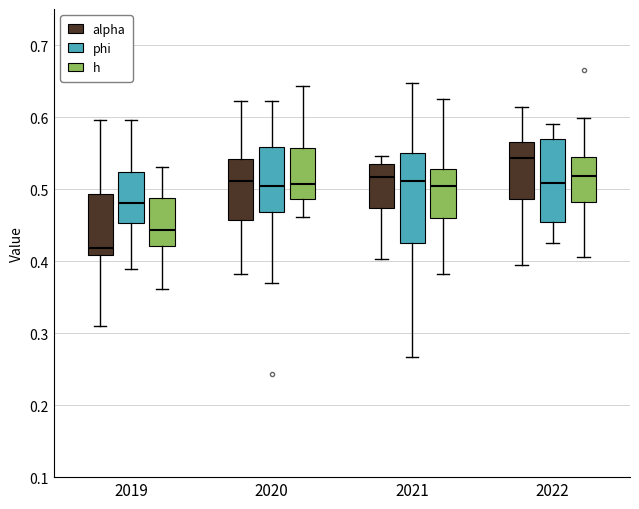

Reading left to right, read every box against the y-axis: the position of its median line, the range the box covers, and the ends of its whiskers. The values are not printed on the chart, so give them approximately, as read against the axis.

2019 (alpha): median 0.42, box 0.41 to 0.49, whiskers 0.31 to 0.60
2019 (phi): median 0.48, box 0.45 to 0.52, whiskers 0.39 to 0.60
2019 (h): median 0.44, box 0.42 to 0.49, whiskers 0.36 to 0.53
2020 (alpha): median 0.51, box 0.46 to 0.54, whiskers 0.38 to 0.62
2020 (phi): median 0.50, box 0.47 to 0.56, whiskers 0.37 to 0.62
2020 (h): median 0.51, box 0.49 to 0.56, whiskers 0.46 to 0.64
2021 (alpha): median 0.52, box 0.47 to 0.54, whiskers 0.40 to 0.55
2021 (phi): median 0.51, box 0.43 to 0.55, whiskers 0.27 to 0.65
2021 (h): median 0.50, box 0.46 to 0.53, whiskers 0.38 to 0.63
2022 (alpha): median 0.54, box 0.49 to 0.57, whiskers 0.39 to 0.61
2022 (phi): median 0.51, box 0.45 to 0.57, whiskers 0.42 to 0.59
2022 (h): median 0.52, box 0.48 to 0.54, whiskers 0.41 to 0.60